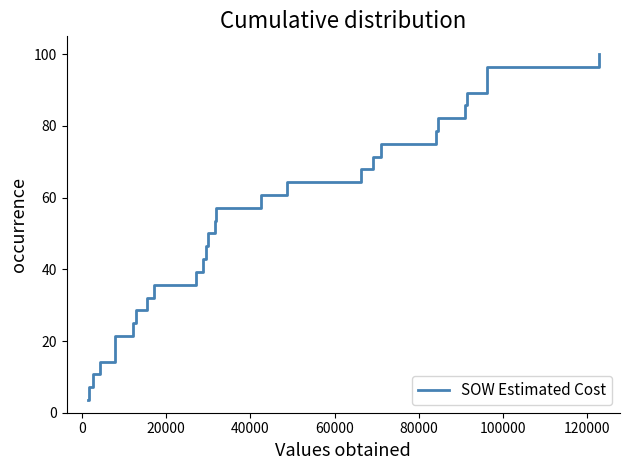

What is the difference between the maximum and minimum values?

96.4